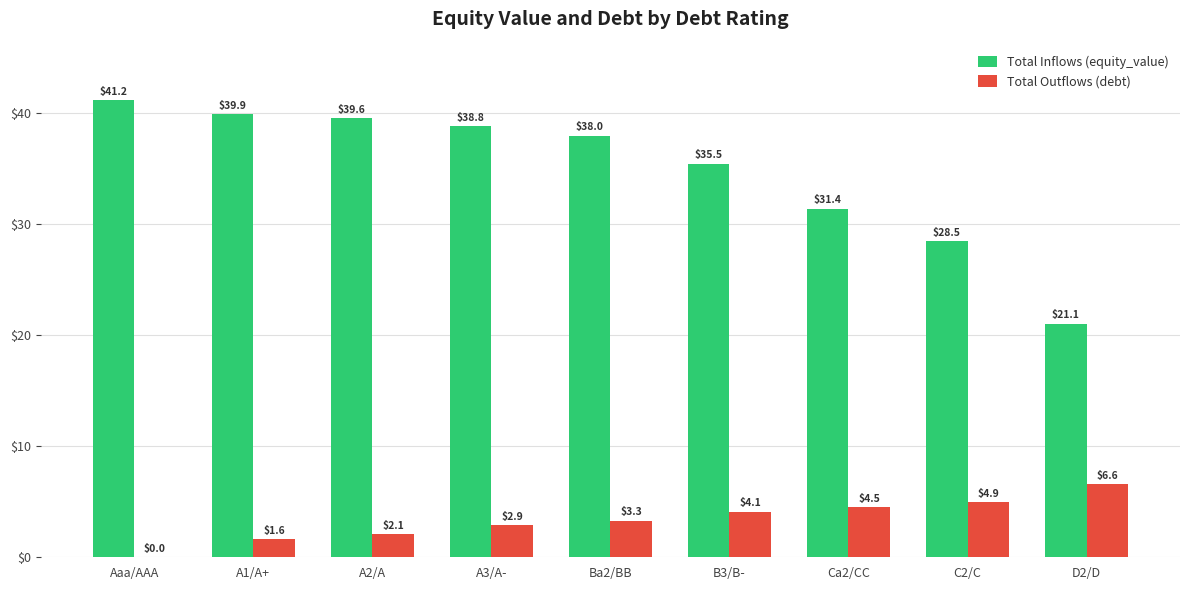

How many series are shown in this chart?

2